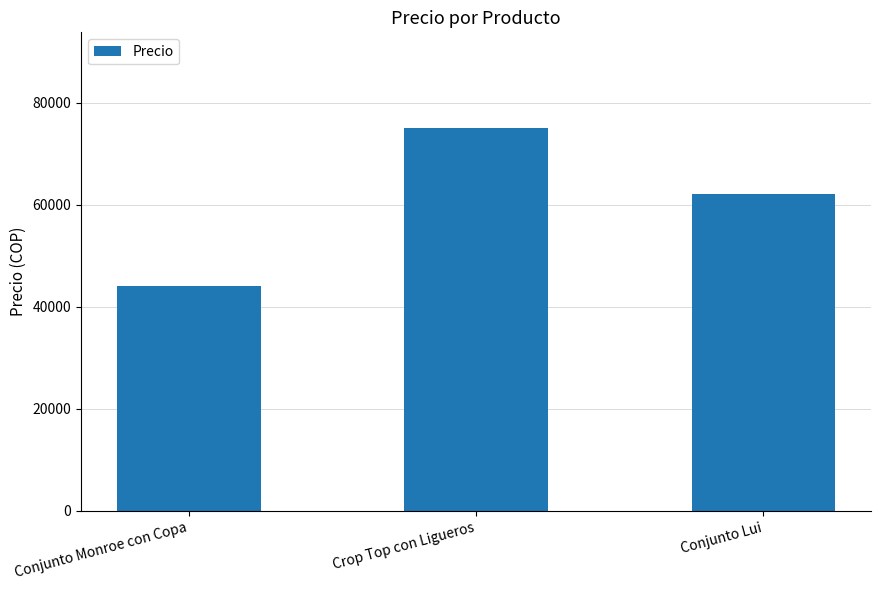

What is the sum of the values at Conjunto Lui and Crop Top con Ligueros?

137000